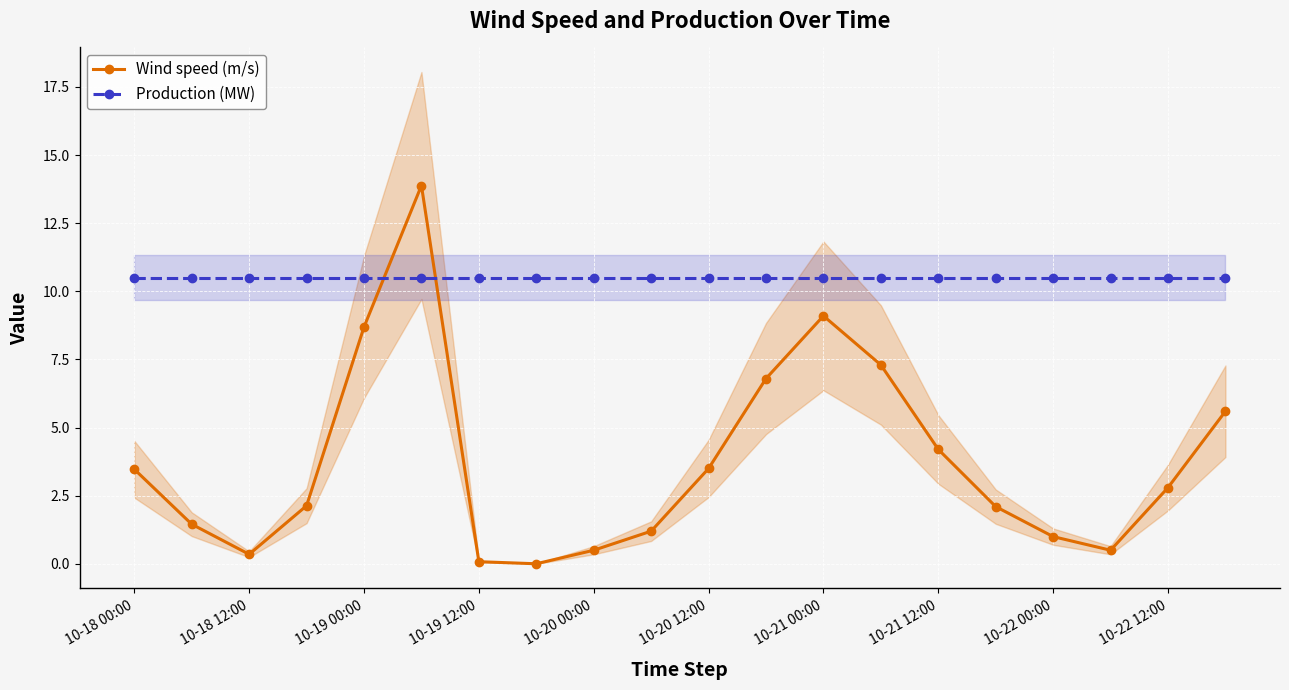

At which category does Wind speed (m/s) reach its first local valley?

10-18 12:00